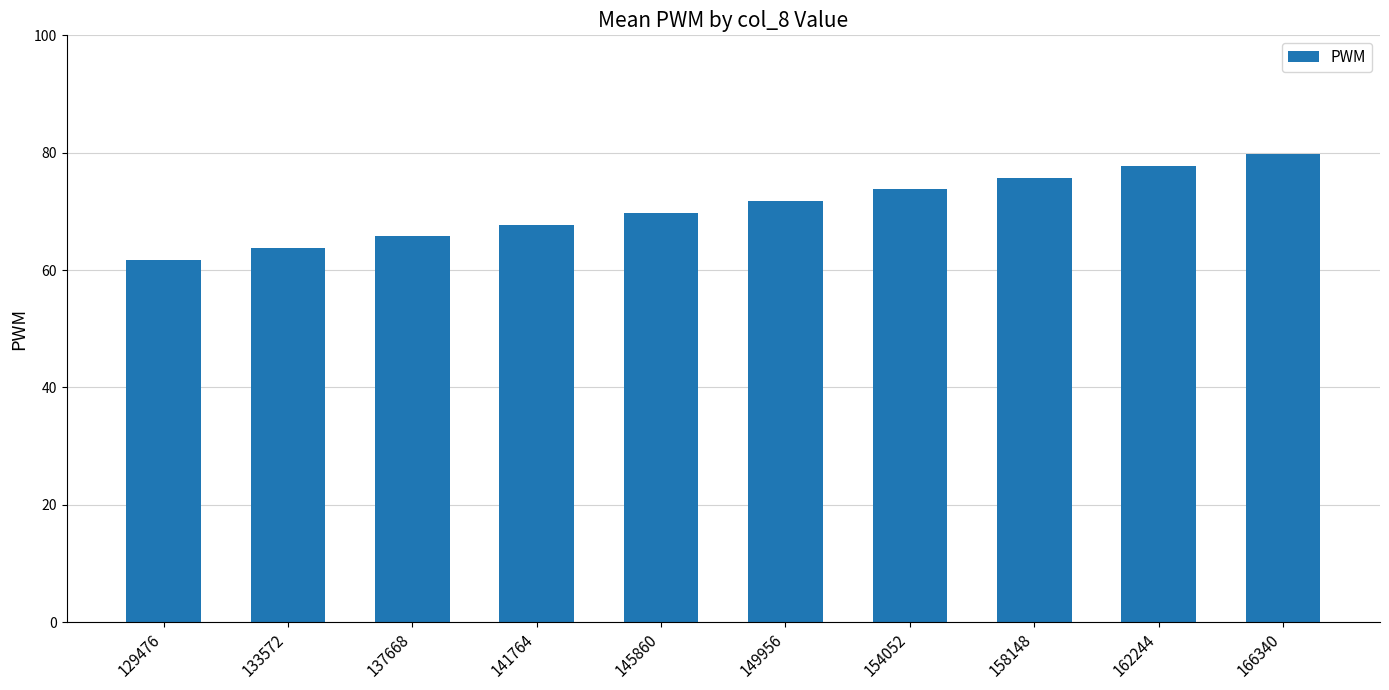

How many bars are there in total?

10